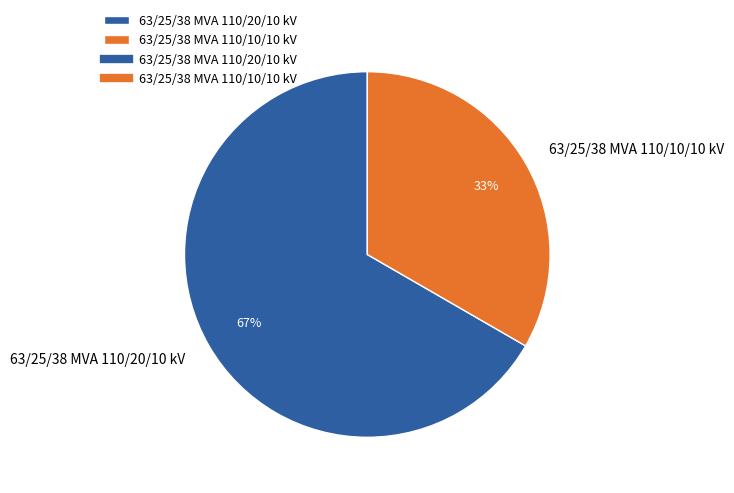

The 63/25/38 MVA 110/10/10 kV slice represents 33% of the pie. True or false?

True